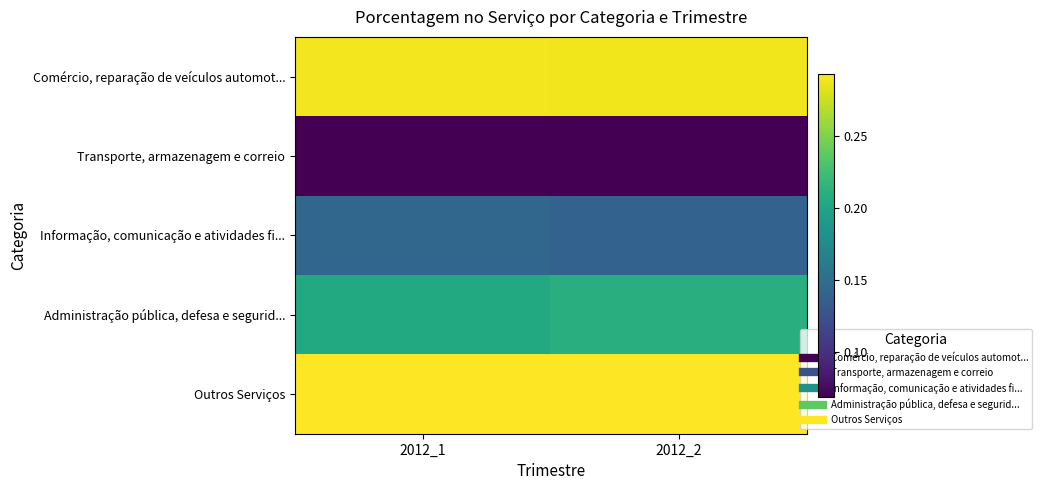

What is the total value across all series at 2012_2?

1.0